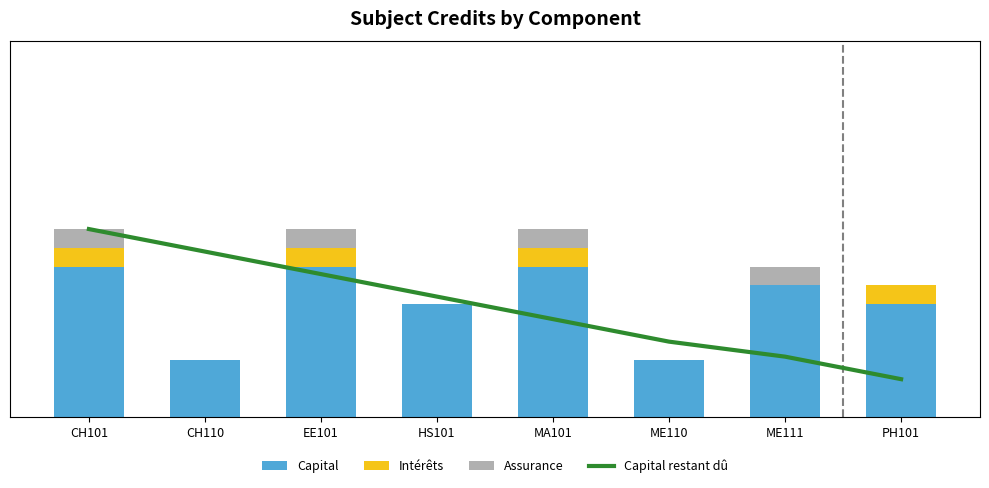

What is the difference between the maximum and second lowest values in the Capital restant dû series?

17